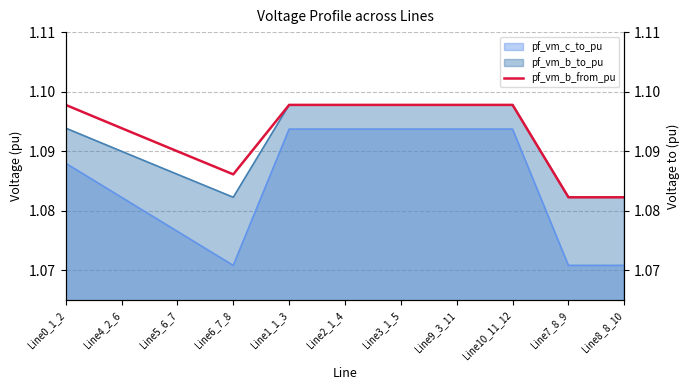

At which category does the data reach its first local valley?

Line6_7_8